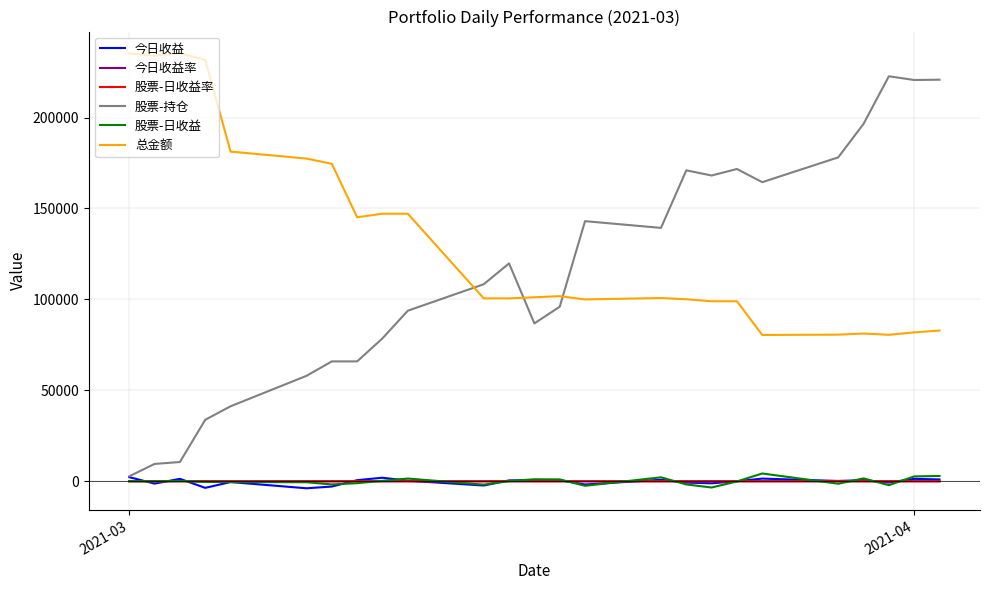

What is the sum of all 今日收益率 values?

-3.1